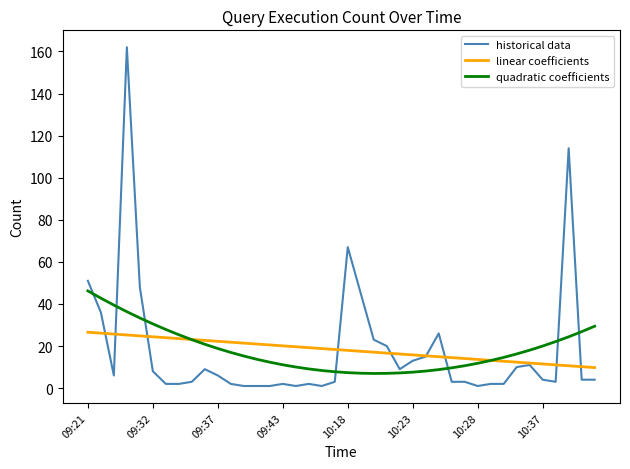

What is the difference between the maximum and minimum values in the quadratic coefficients series?

39.2